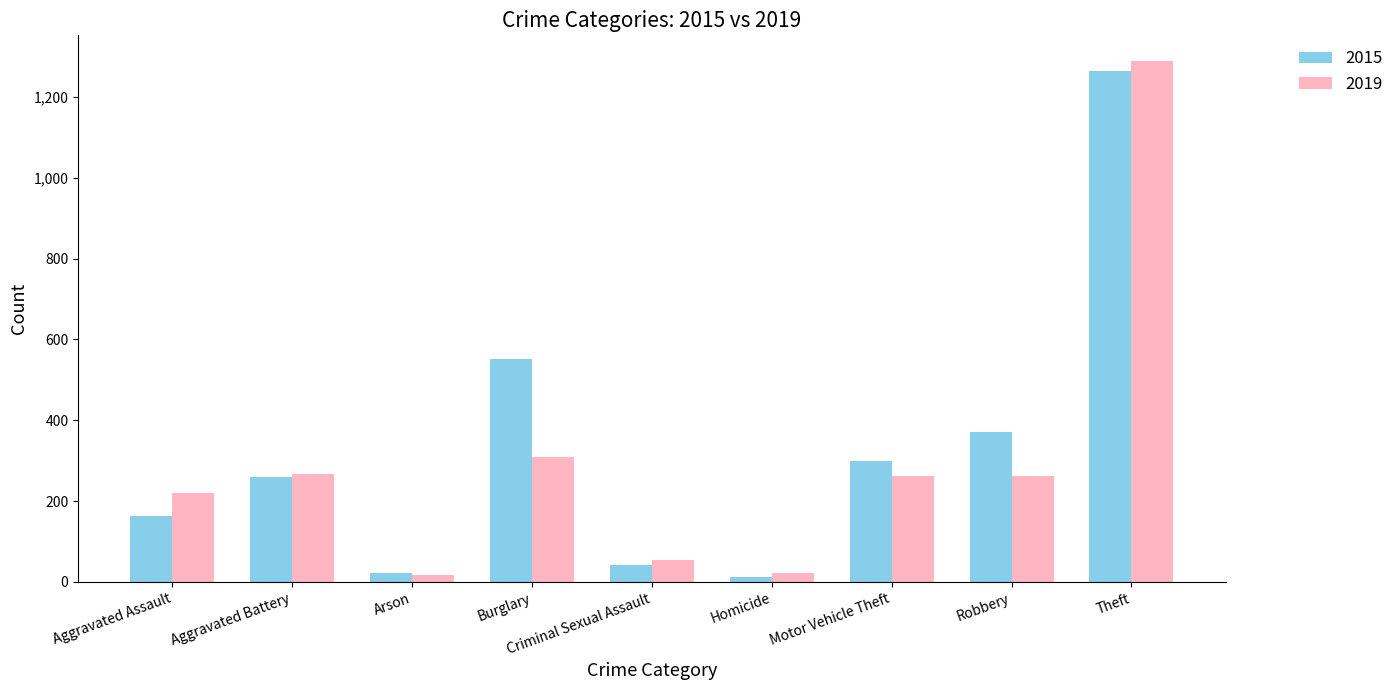

What position from the left is Homicide?

6